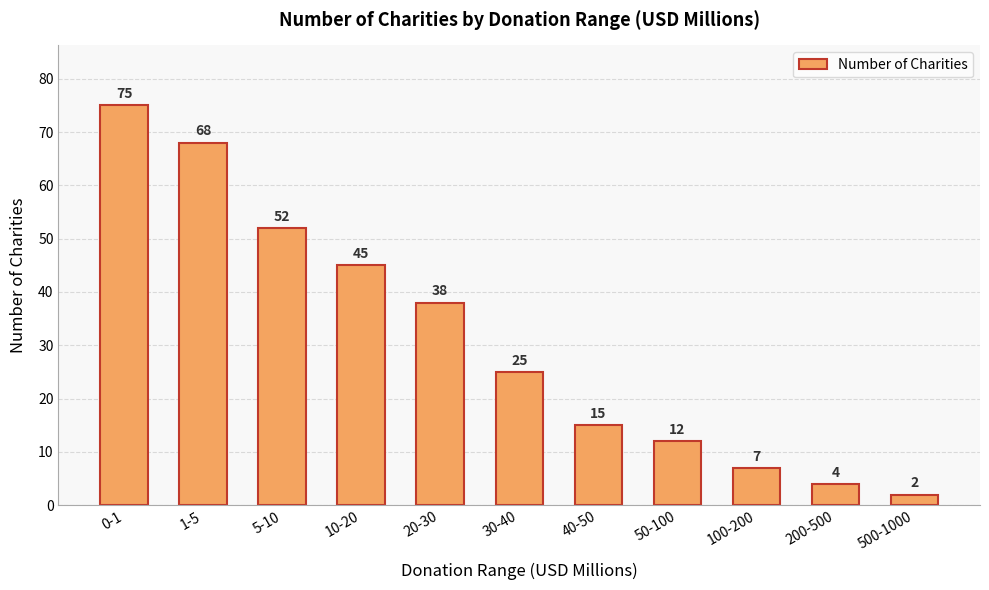

How many data points are less than 25?

5